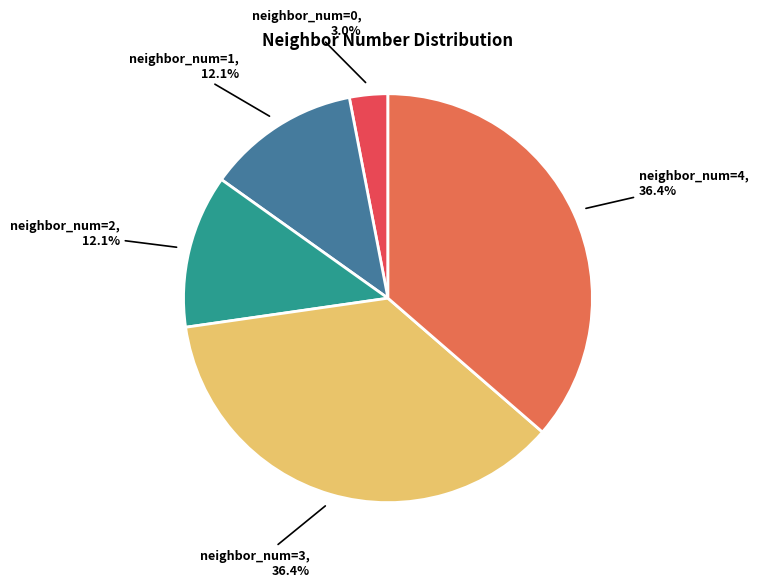

To the nearest percent, what is the average slice percentage?

20%